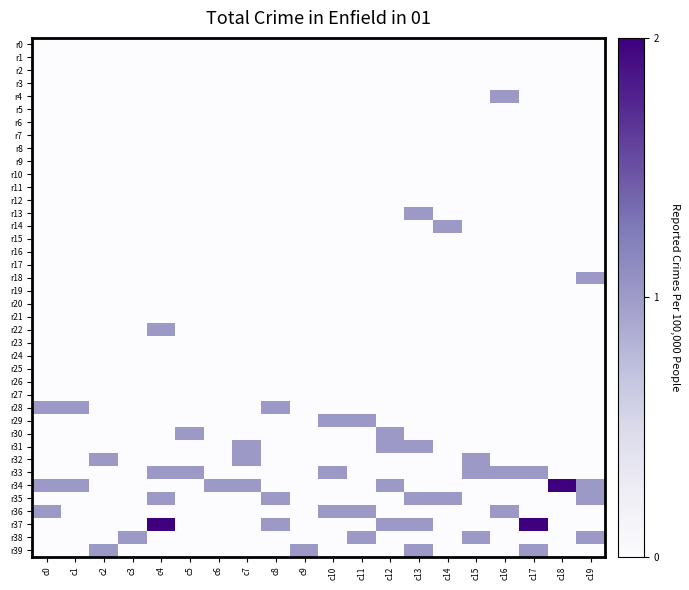

What is the spread (max minus min) of values at c7?

1